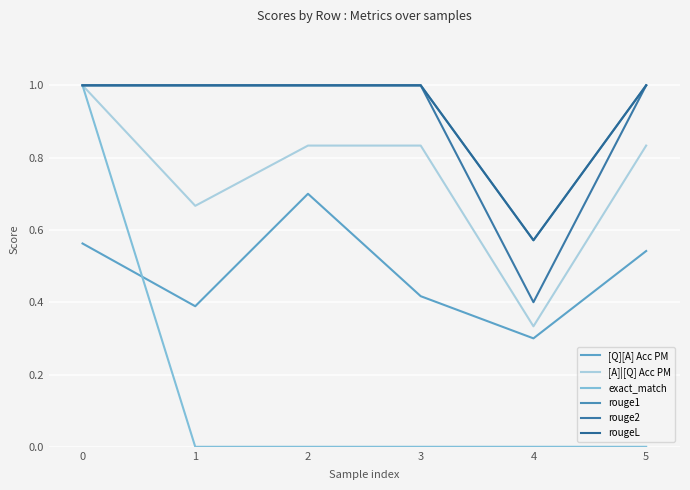

Does the chart have visible grid lines?

Yes